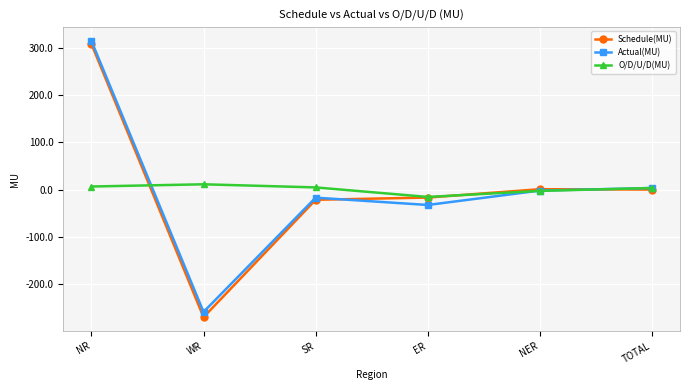

At which label does Schedule(MU) reach its peak?

NR